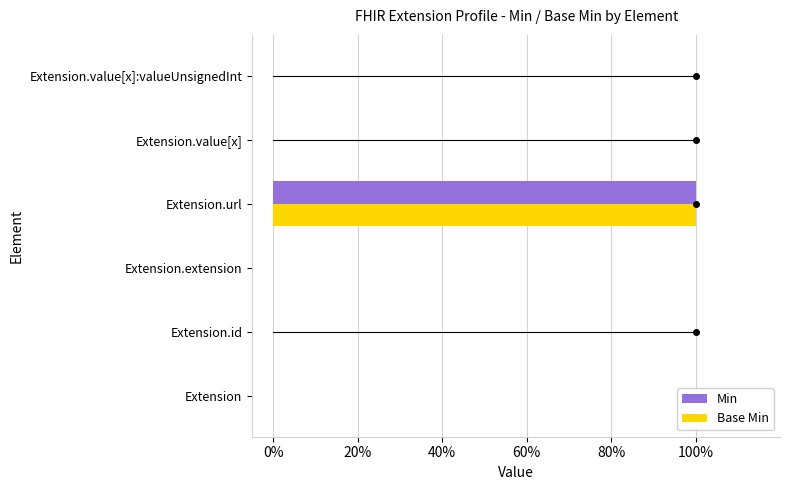

What are all the series names shown in the legend?

Min, Base Min